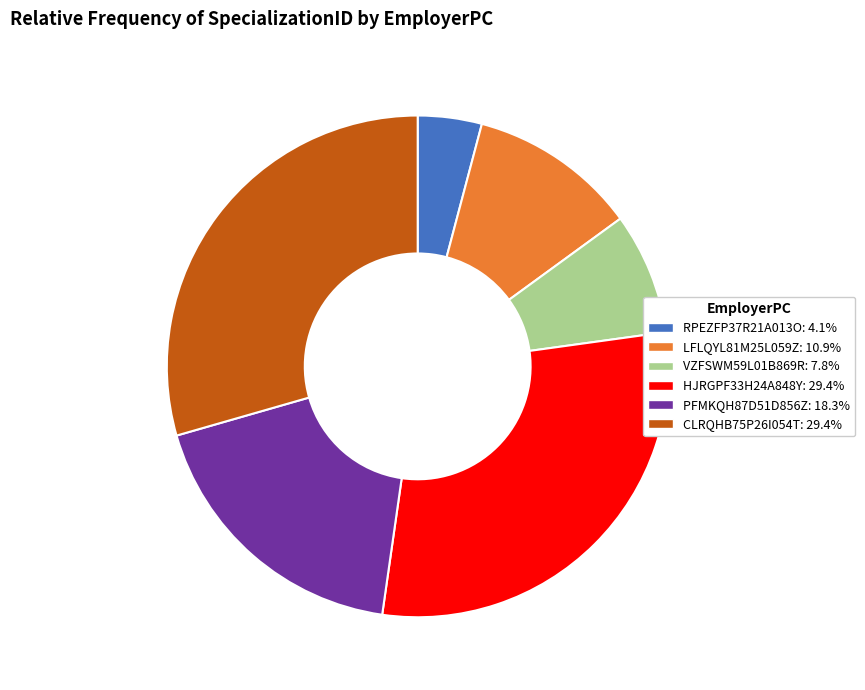

Which slice is the smallest?

RPEZFP37R21A013O